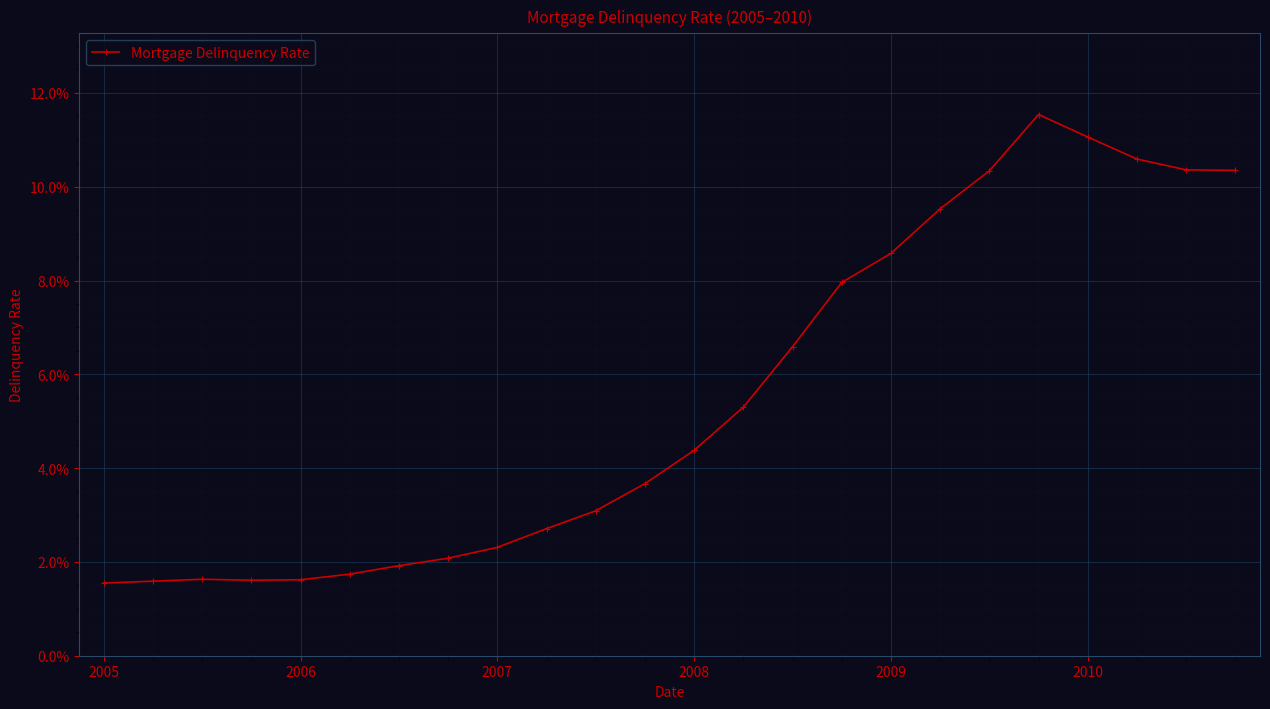

Is this an area chart (filled region under the line)?

No